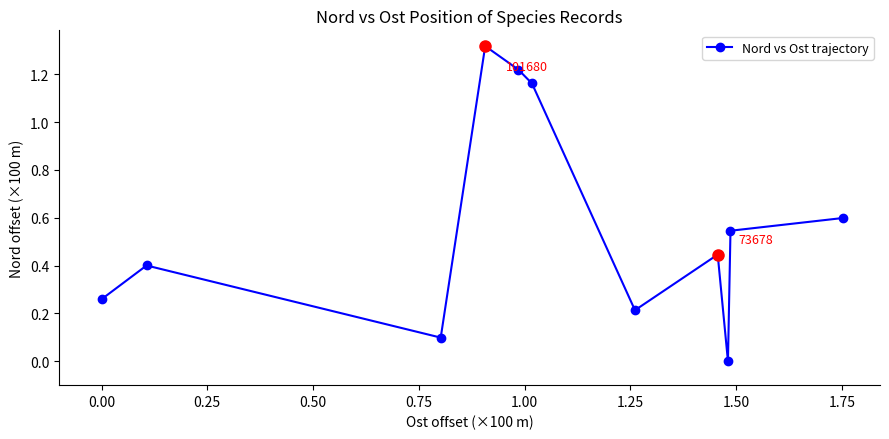

True or false: the data has more than 0 interior local peaks.

True